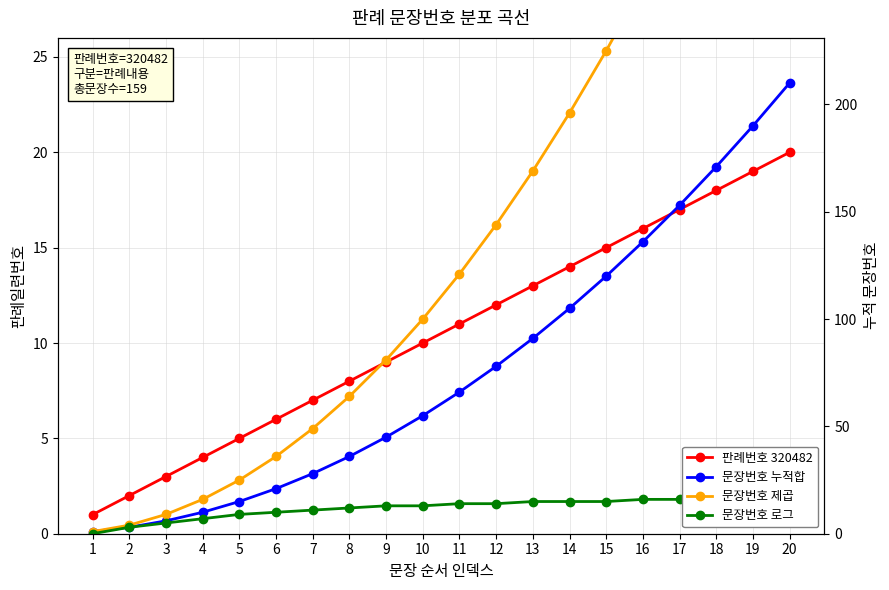

What value does the 문장번호 제곱 series have at 18?

324